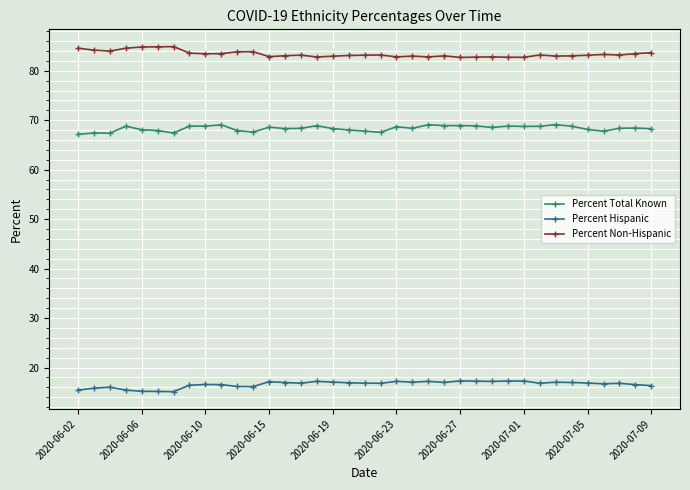

What is the difference between the maximum and minimum values in the Percent Hispanic series?

2.2